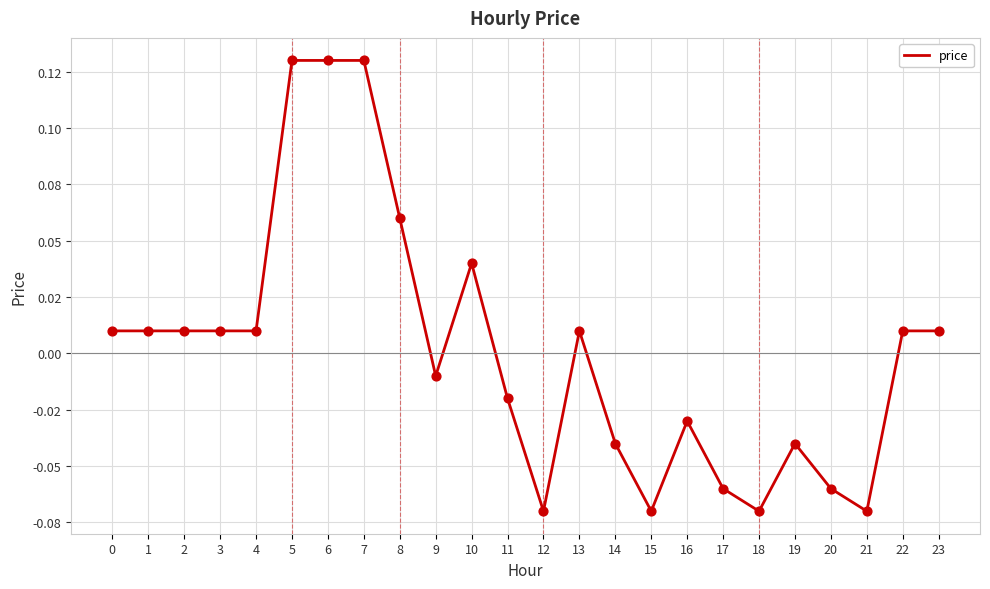

Which has a higher value, 4 or 13?

4